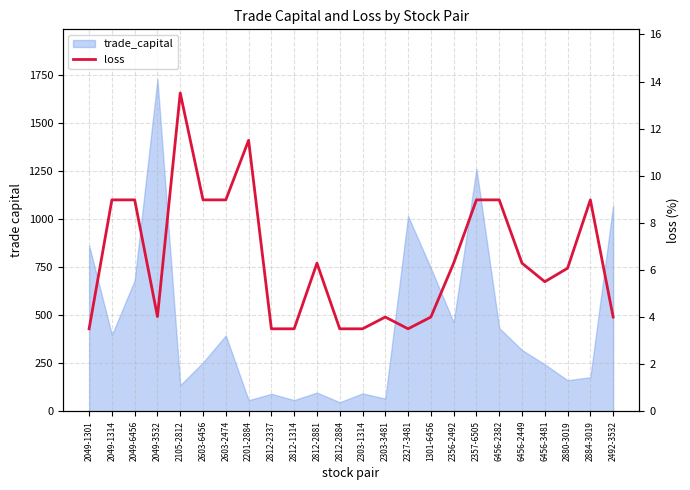

Between 2356-2492 and 2880-3019, which is larger?

2356-2492